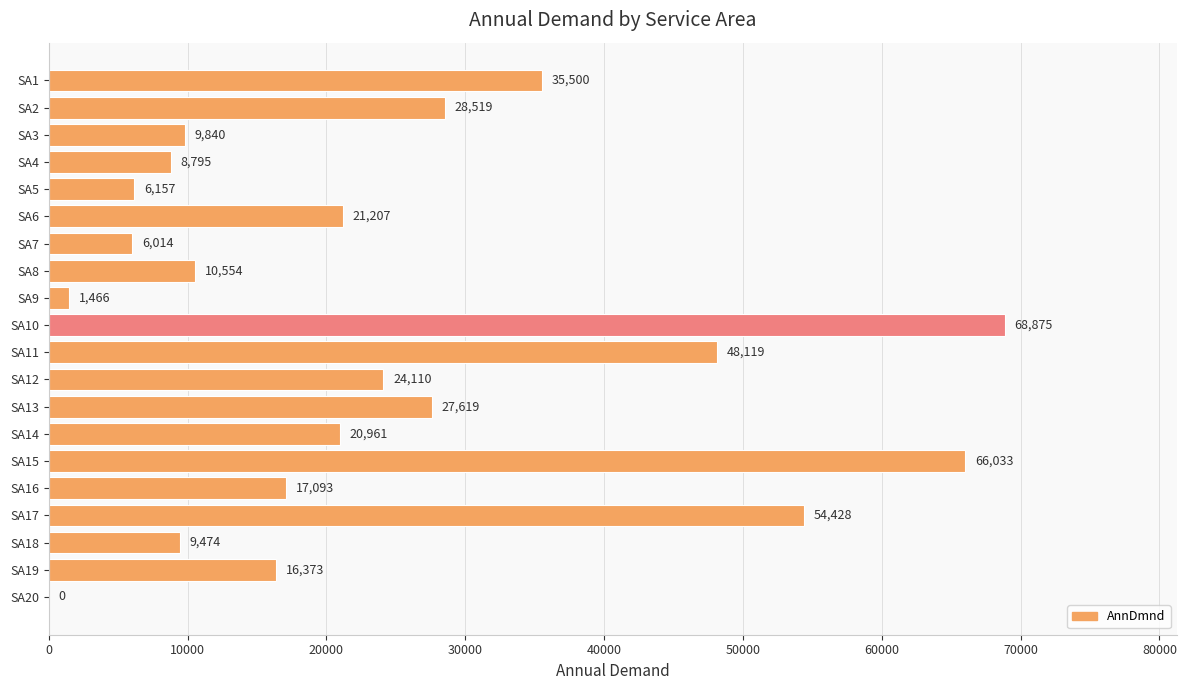

How many values are above zero?

19